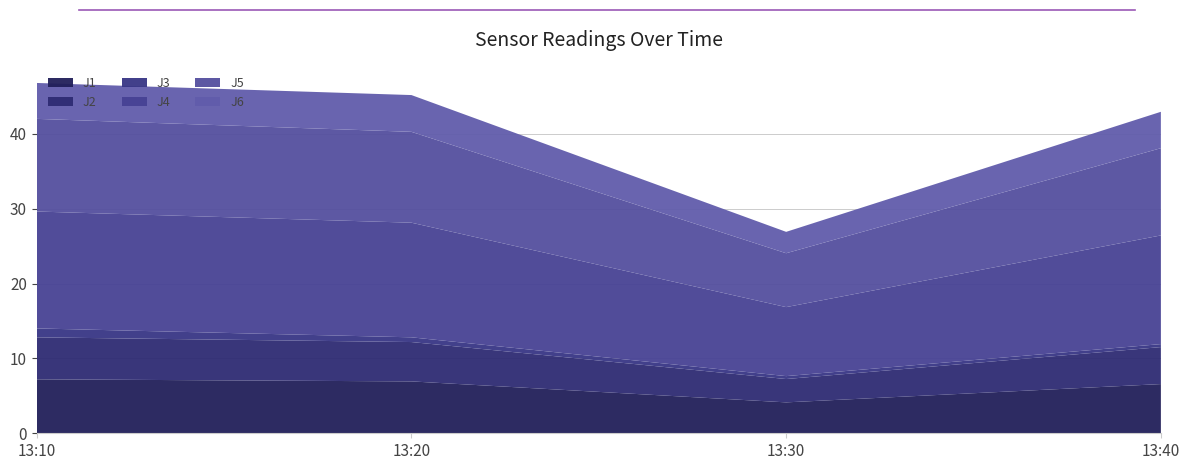

Reading left to right, list all the values displayed in this chart.

J1: 7.2	6.9	4.1	6.6
J2: 5.6	5.3	3.1	4.9
J3: 1.2	0.6	0.4	0.4
J4: 15.6	15.3	9.2	14.5
J5: 12.4	12.1	7.2	11.7
J6: 4.8	4.9	2.9	4.9